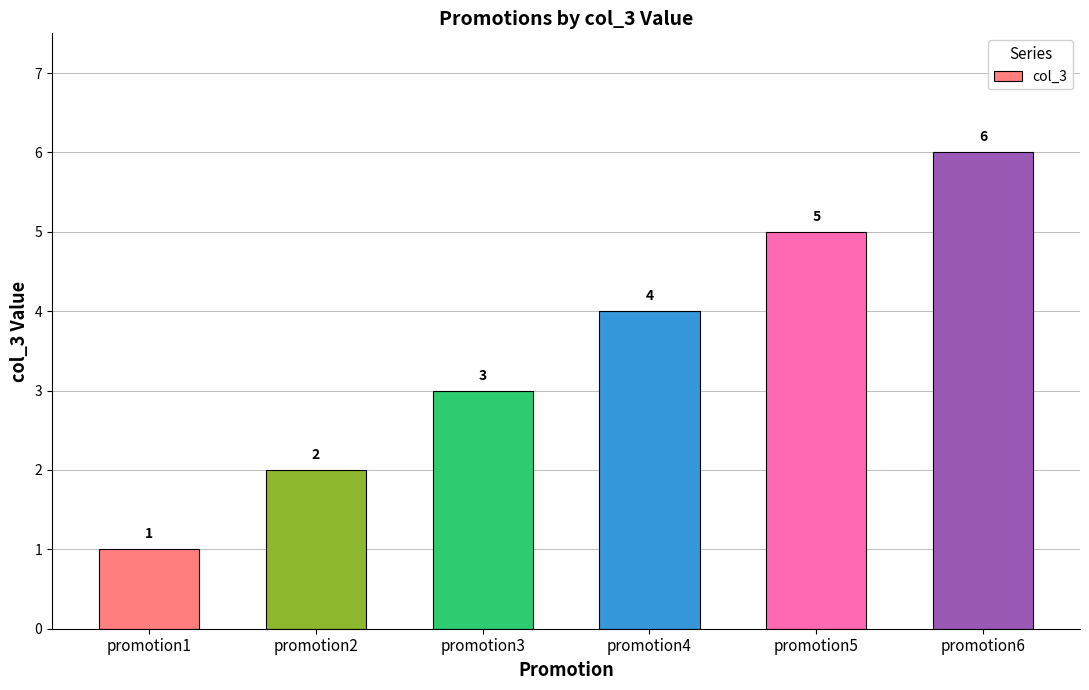

Which label corresponds to the smallest value in the chart?

promotion1